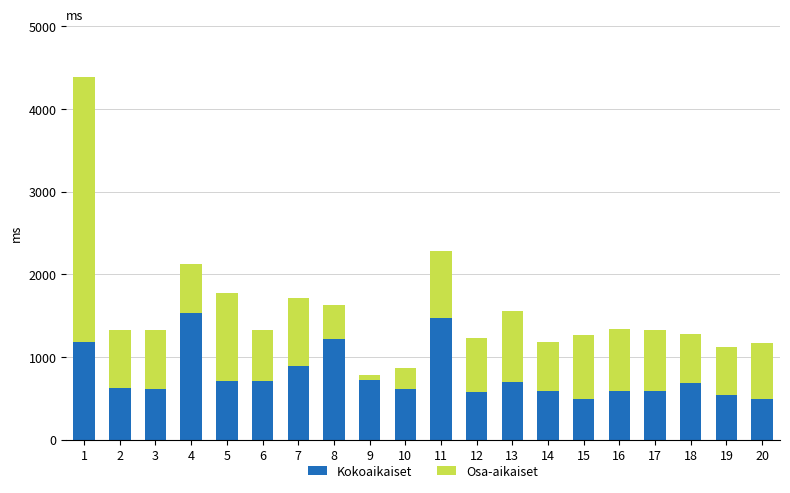

The value of Kokoaikaiset at 20 is 759. True or false?

False